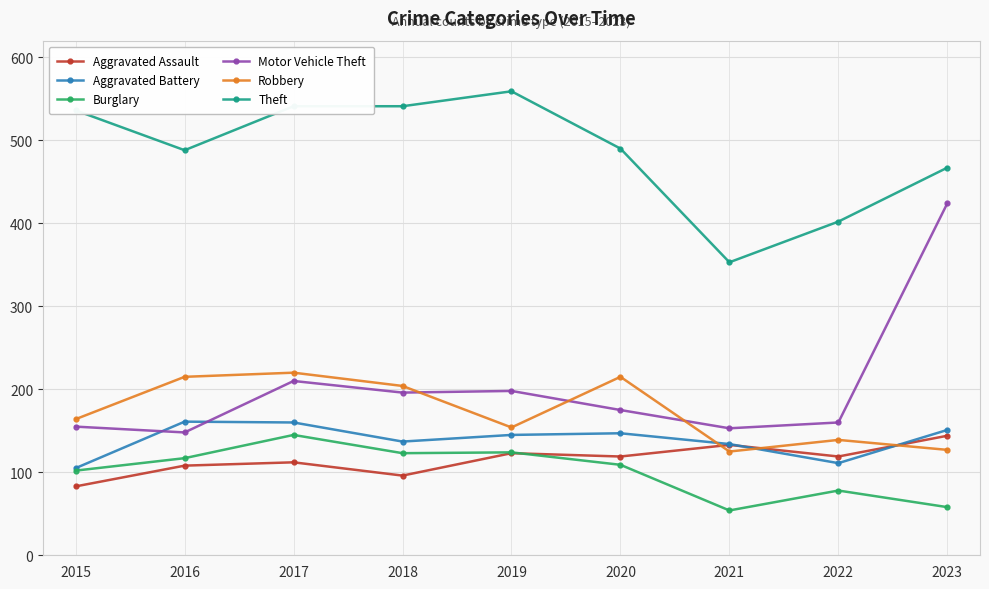

What is the difference between the Aggravated Battery values at 2019 and 2015?

40